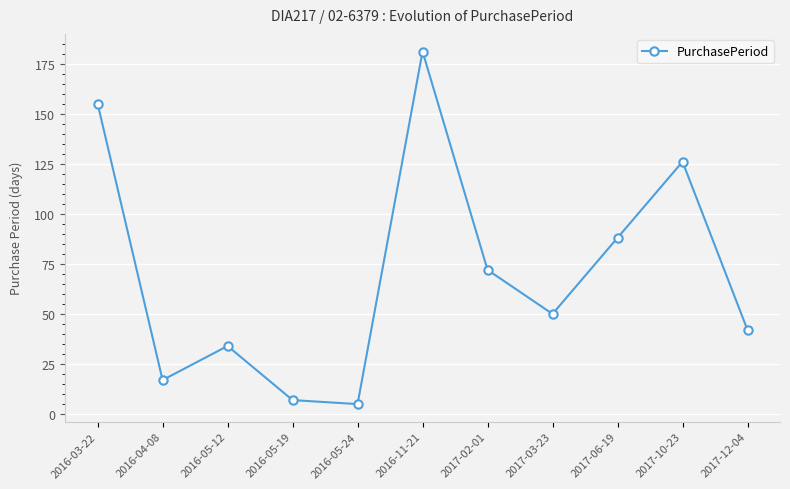

What is the change in value from 2016-03-22 to 2016-04-08?

-138